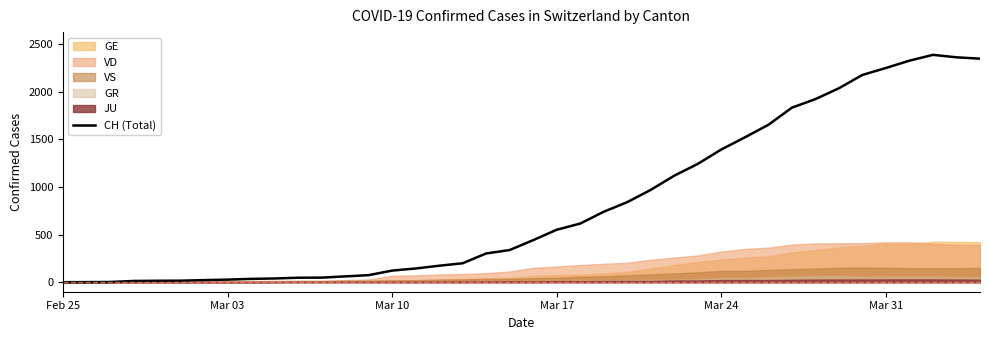

What is the highest value of the CH (Total) series?

2388